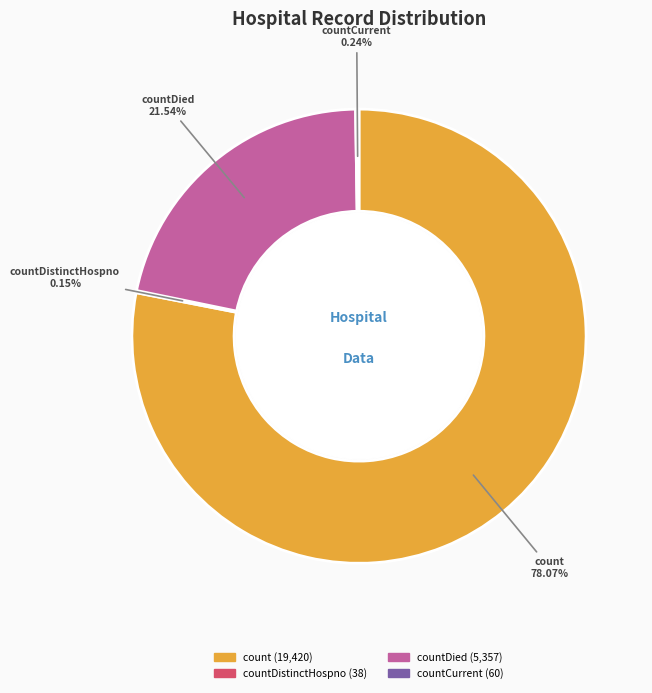

Is there any slice that represents more than half of the pie?

Yes